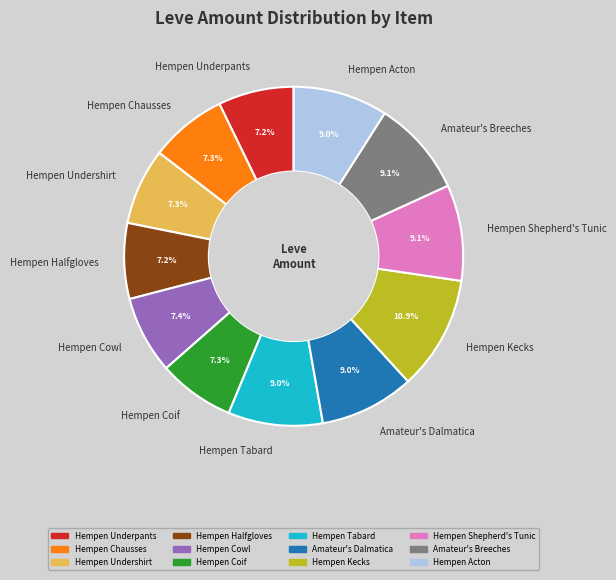

Approximately how many times larger is the value at Hempen Cowl compared to Hempen Shepherd's Tunic?

0.8